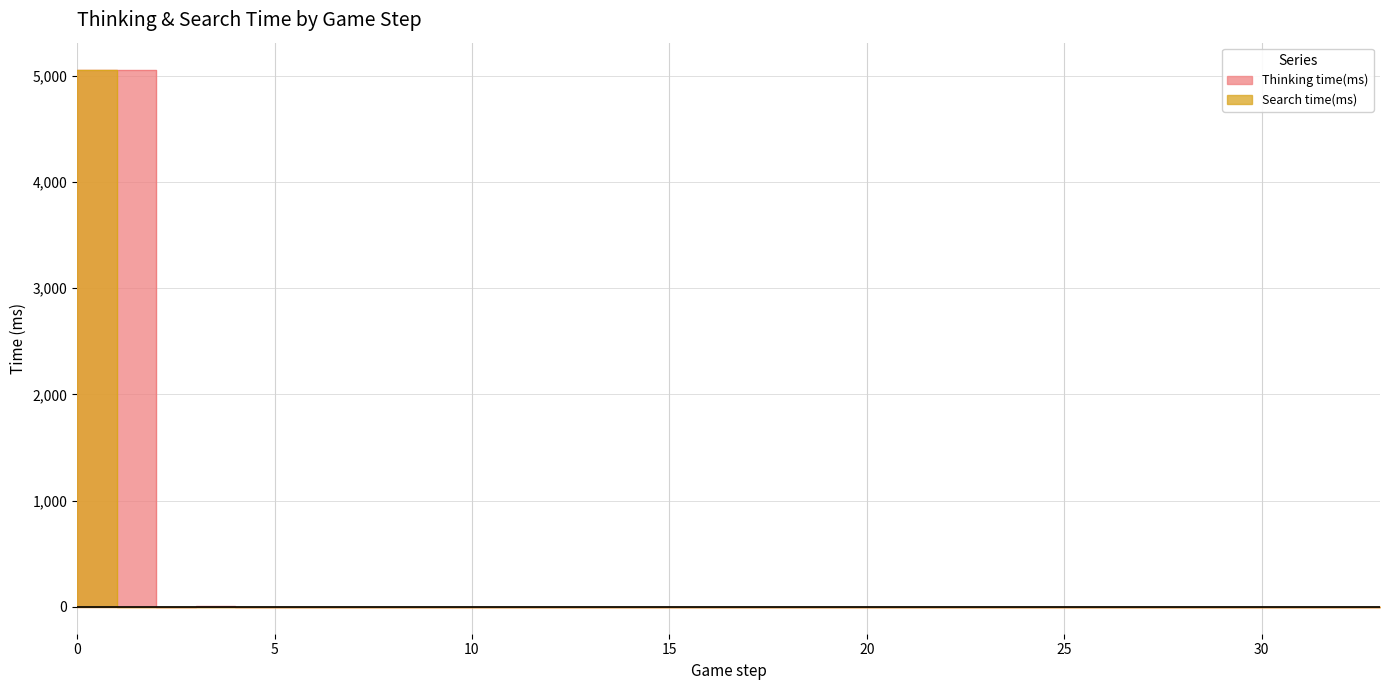

Between 5 and 18, which series saw the biggest shift?

Thinking time(ms)